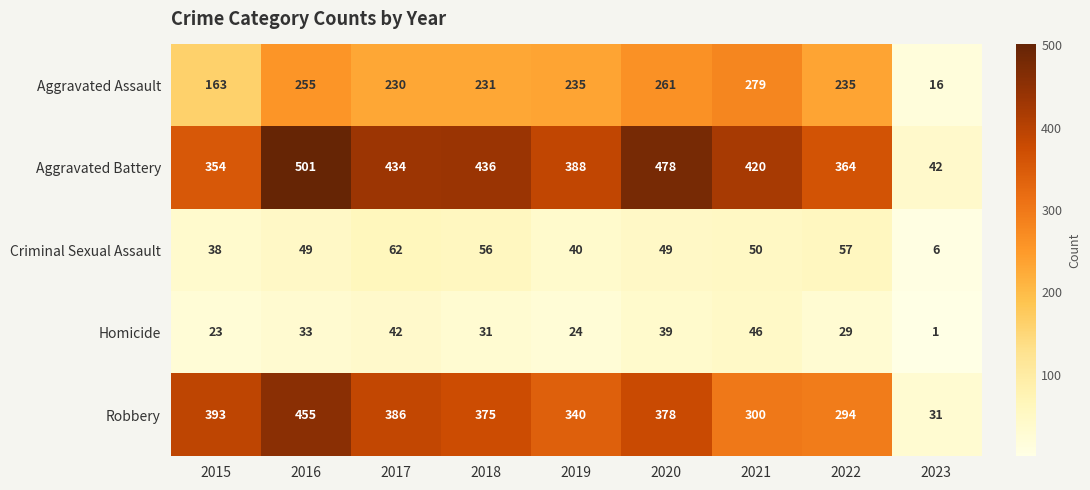

What is the minimum value shown in the chart?

1